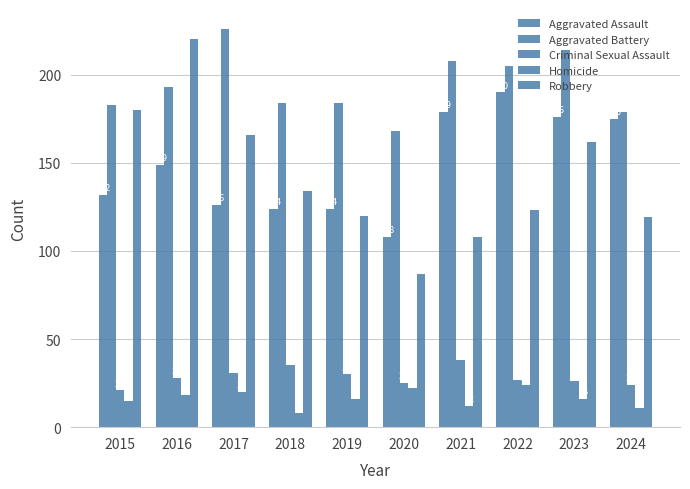

How many bars are there in total?

50